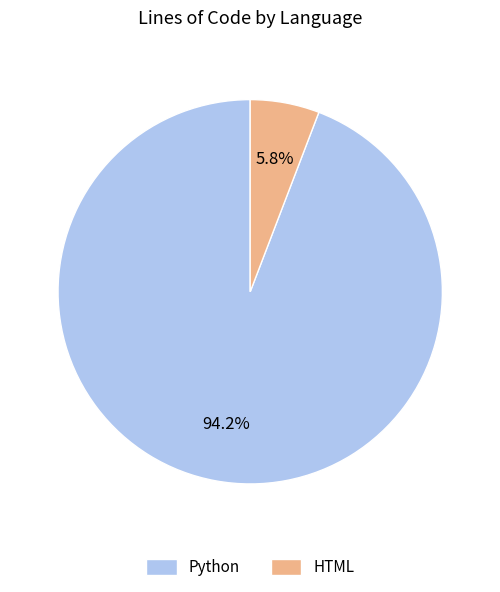

To the nearest percent, what is the average slice percentage?

50%